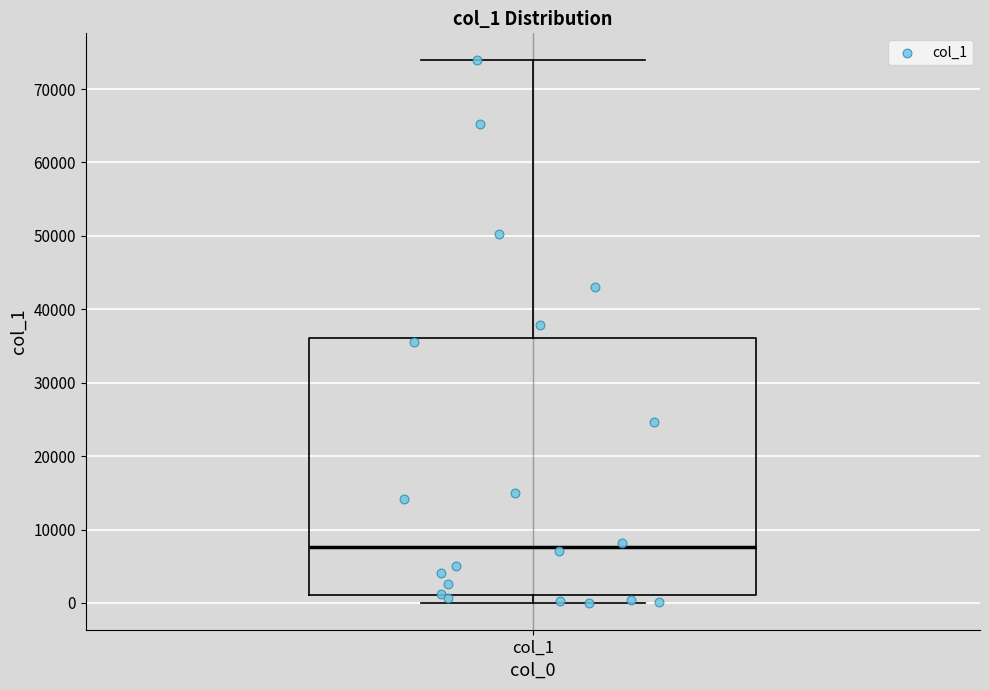

Read this box plot against the y-axis: the position of the median line, the range covered by the box, and the ends of both whiskers. The values are not printed on the chart, so give them approximately, as read against the axis.

median 8000, box 1000 to 36000, whiskers 0 to 74000